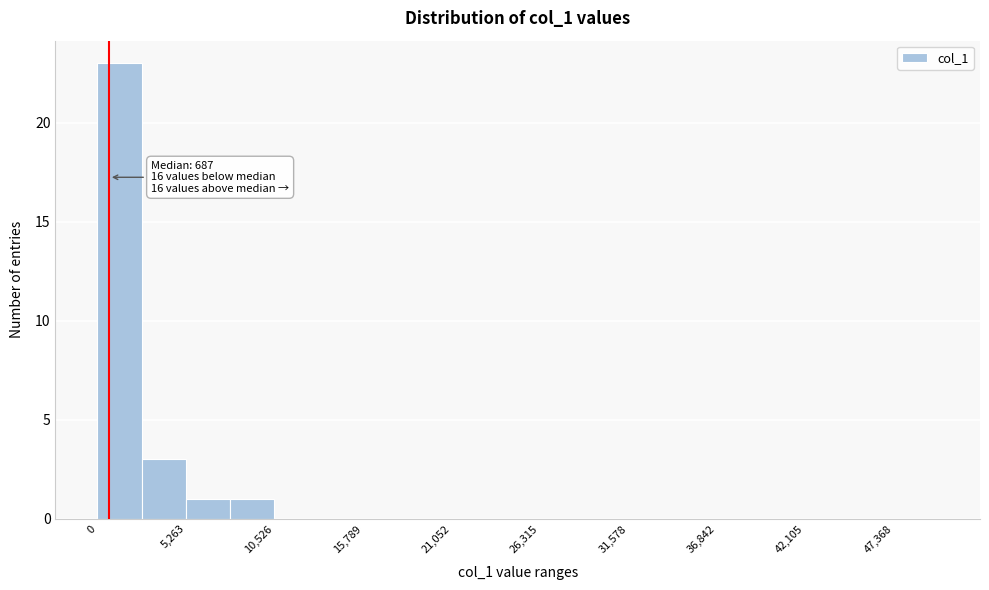

Read against the x-axis, roughly where is the centre of the tallest bar?

1000